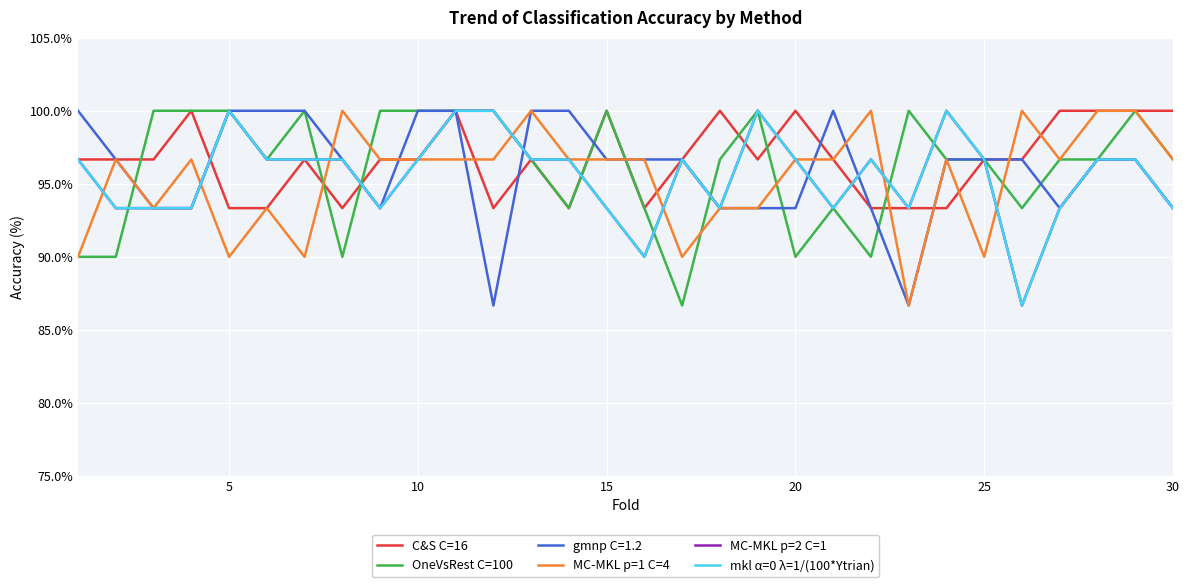

Does the chart have visible grid lines?

Yes